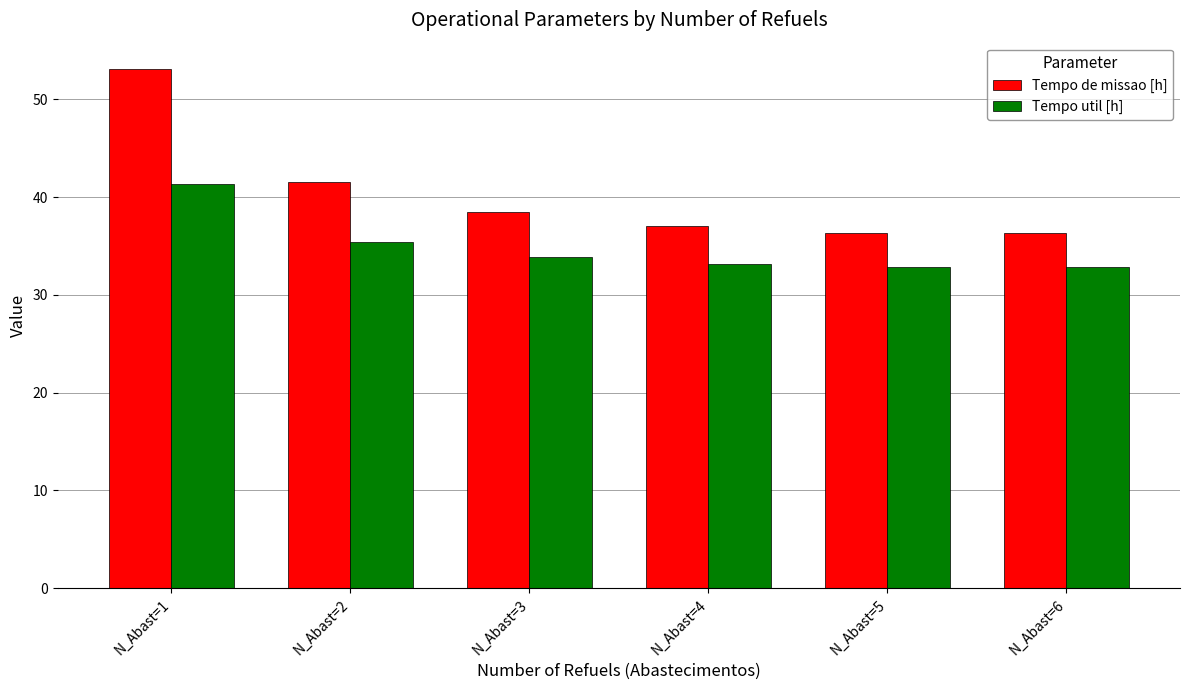

How many data points does each series have?

6